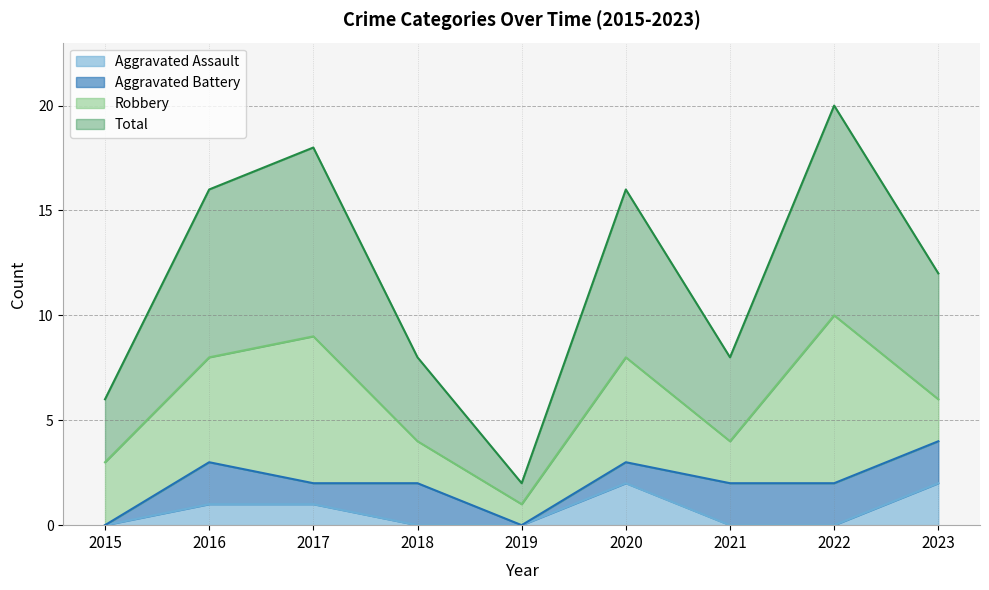

The value of Total at 2021 is 3. True or false?

False